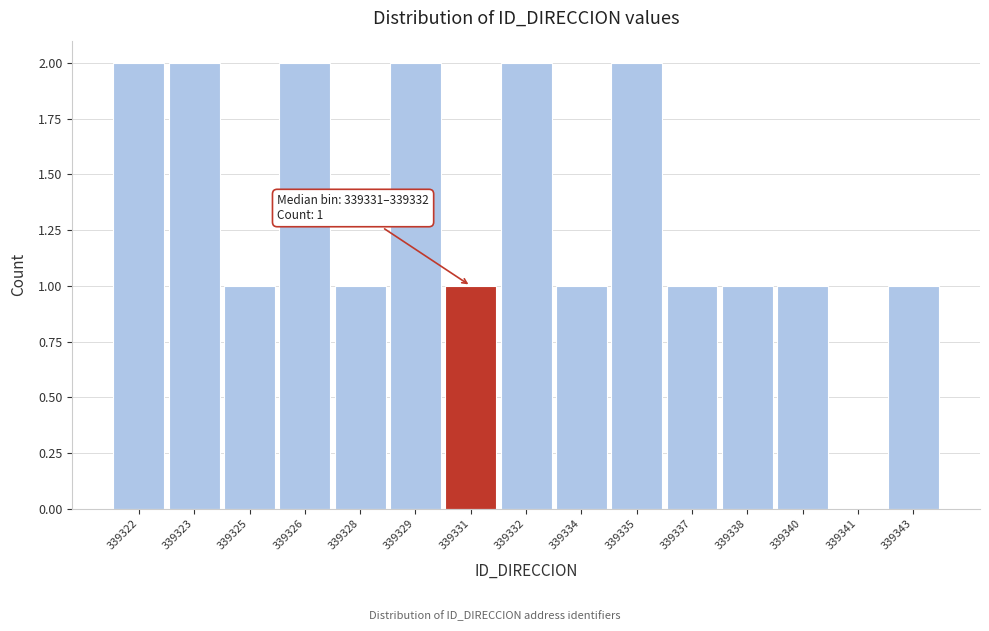

Reading right to left, transcribe all the data shown in this chart.

339343=1	339341=0	339340=1	339338=1	339337=1	339335=2	339334=1	339332=2	339331=1	339329=2	339328=1	339326=2	339325=1	339323=2	339322=2